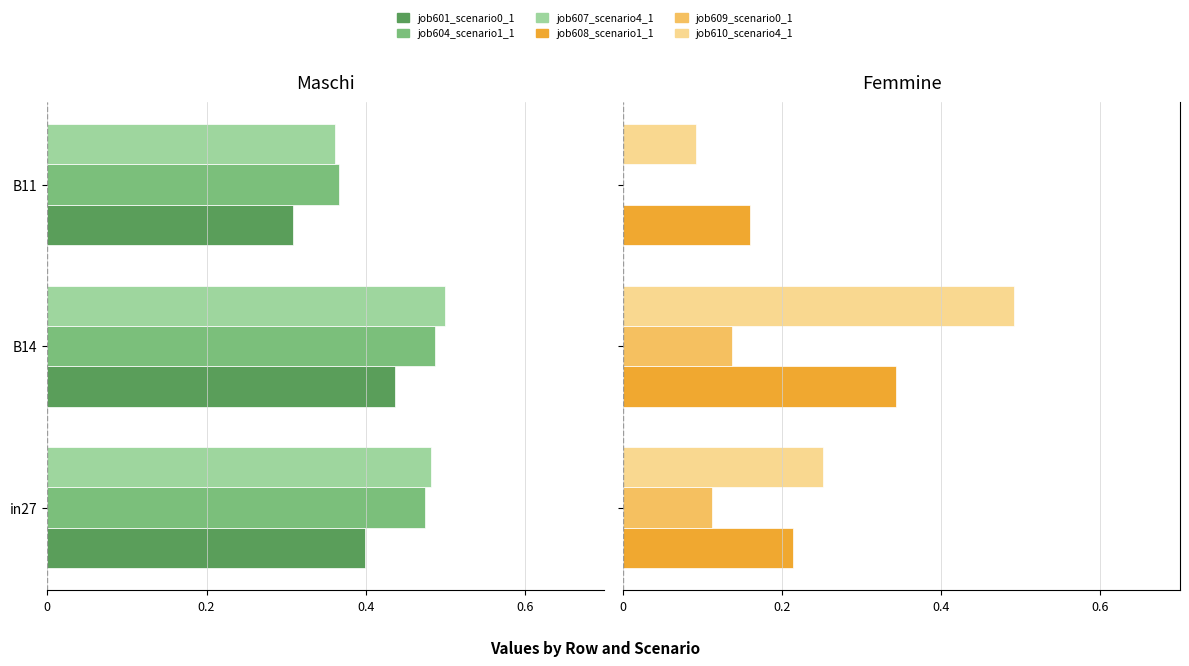

At how many categories does at least one series exceed 0?

3